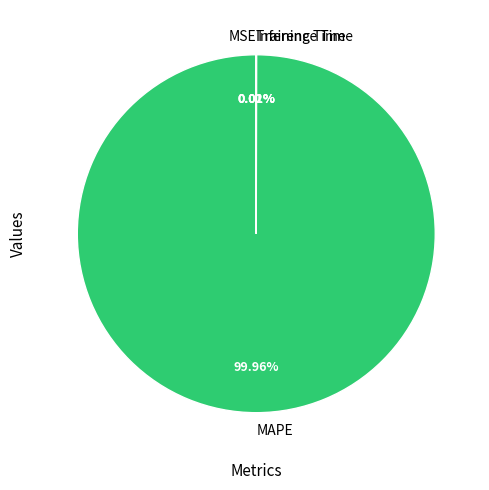

What percentage is the MAPE slice, to the nearest percent?

100%